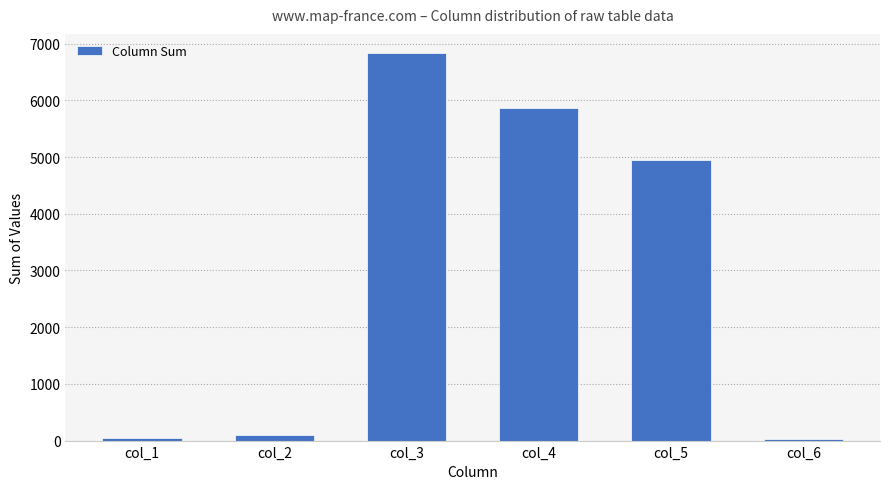

Where does the data first go above 4951?

col_3